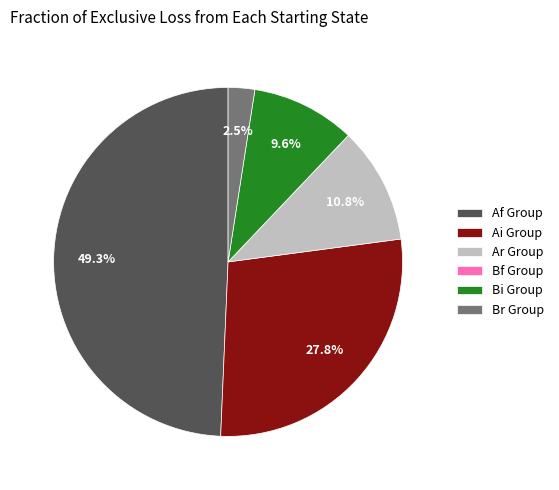

Which category has the biggest portion of the pie?

Af Group